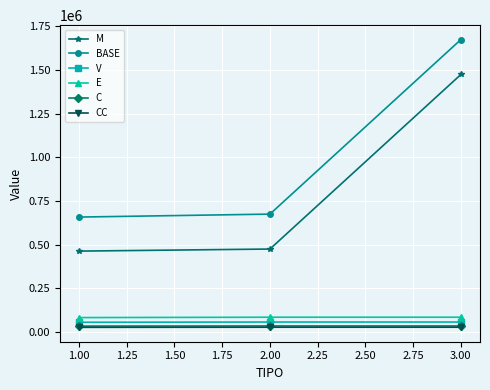

The value of E at 1.00 is 81628.6. True or false?

True